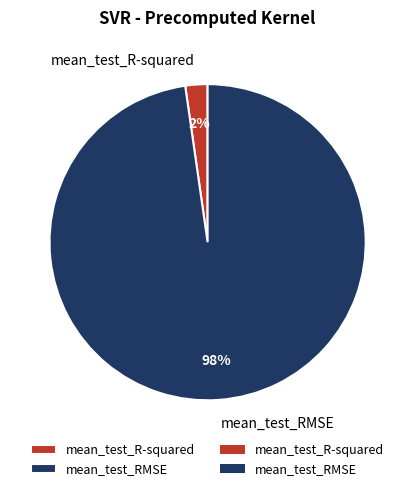

Which has a higher value, mean_test_RMSE or mean_test_R-squared?

mean_test_RMSE